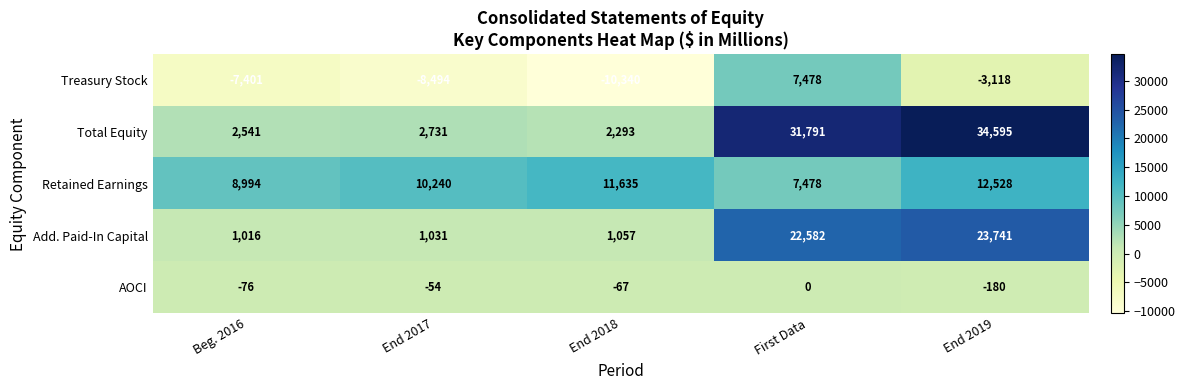

What is the difference between the second highest and minimum values in the Total Equity series?

29498